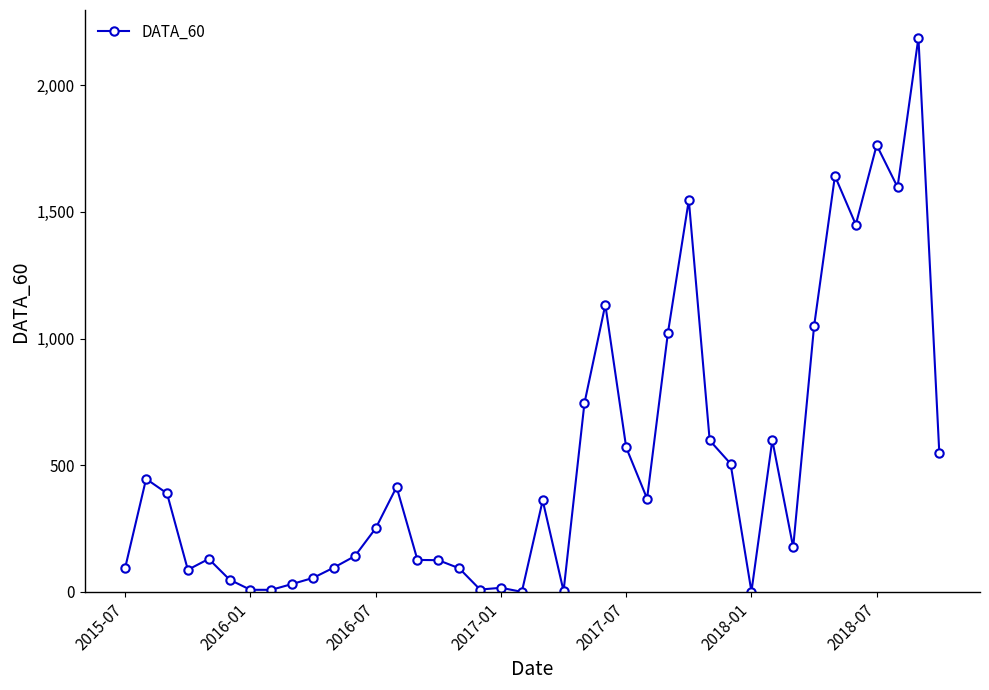

What is the greatest value displayed?

2188